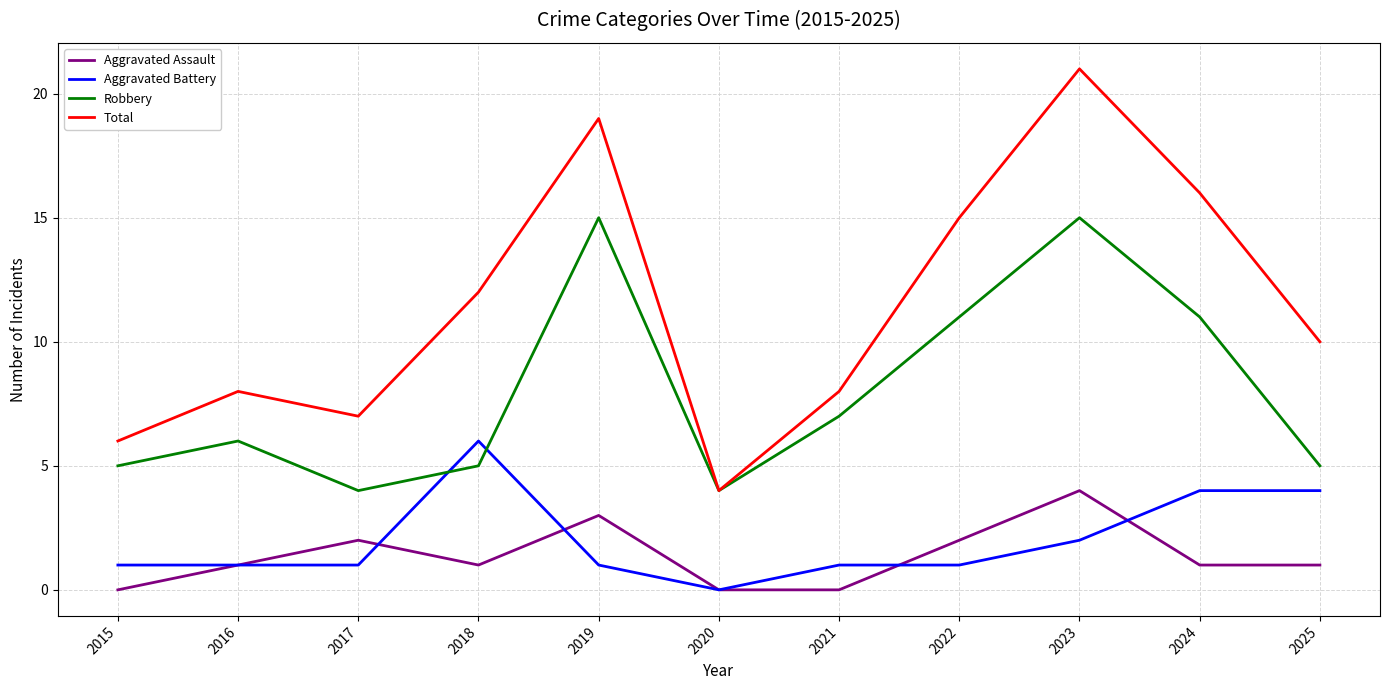

How many categories are shown in the chart?

11